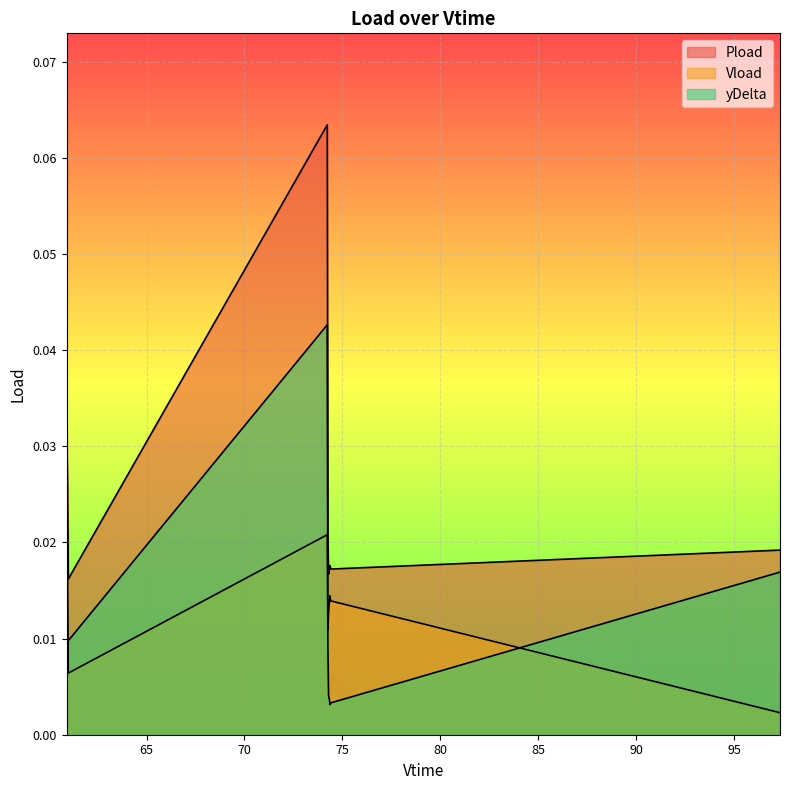

The Pload series shows 0.0 at 97.332. True or false?

False